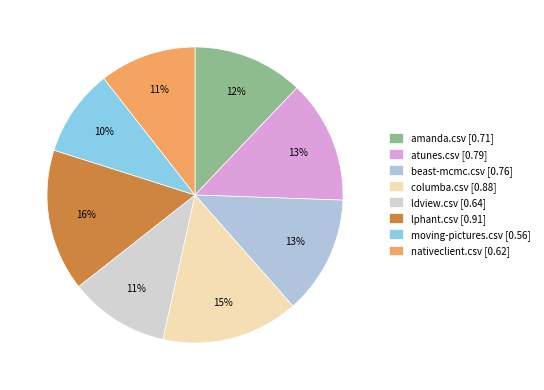

Rank the categories by value from lowest to highest.

moving-pictures.csv, nativeclient.csv, ldview.csv, amanda.csv, beast-mcmc.csv, atunes.csv, columba.csv, lphant.csv